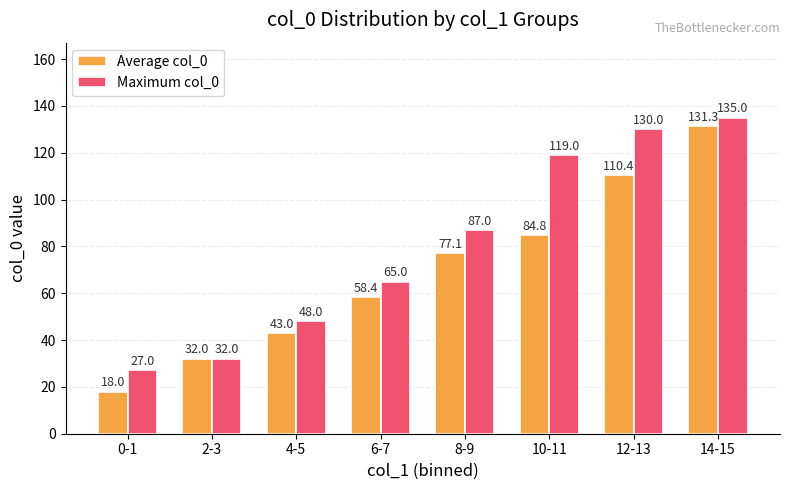

Which category has the highest value across all series?

14-15